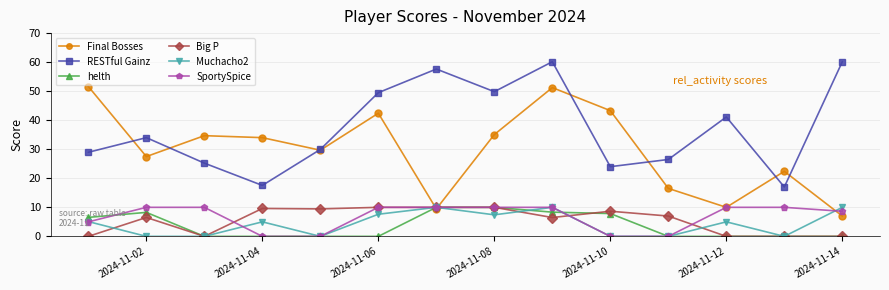

True or false: SportySpice and RESTful Gainz cross at least once.

False